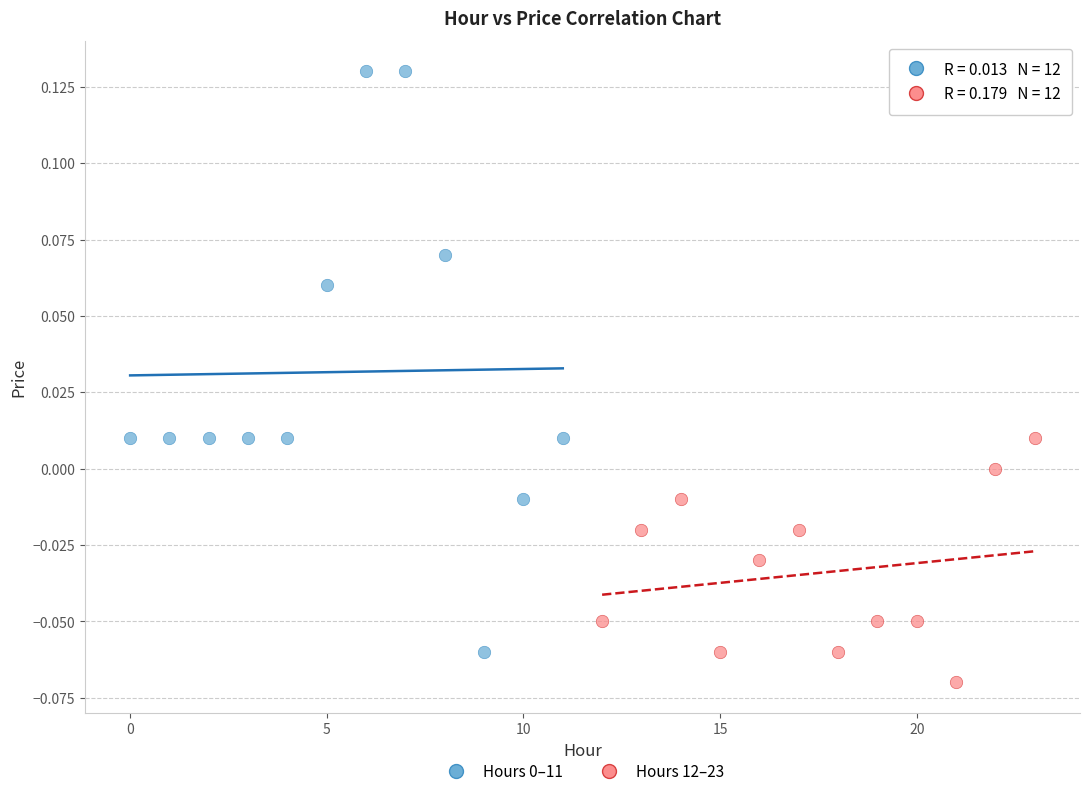

Which series contains the lowest Y value?

Hours 12–23